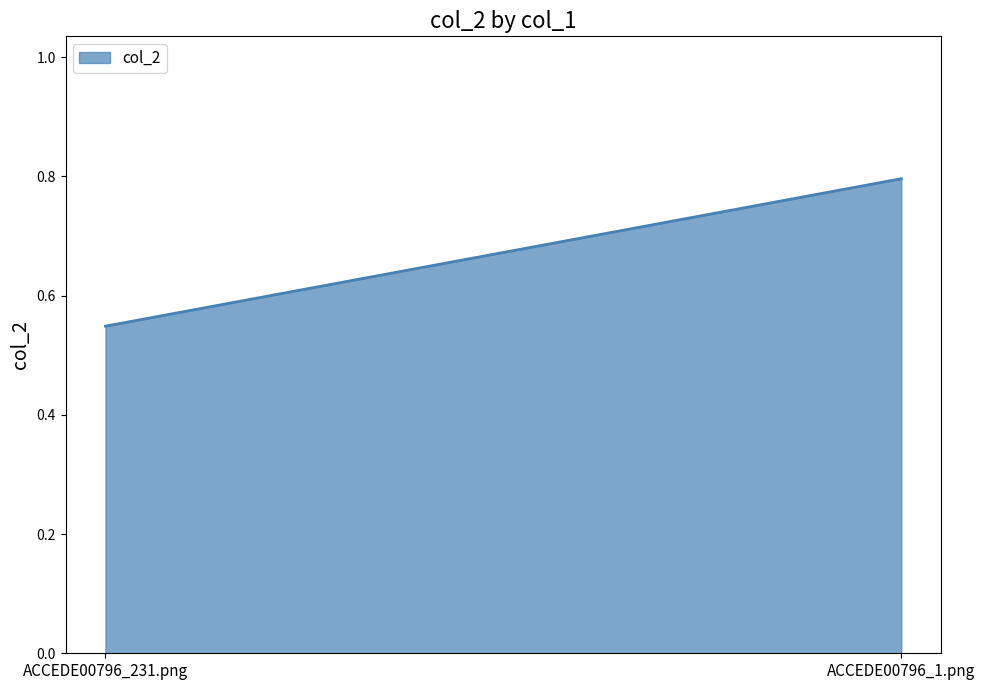

Which label corresponds to the largest value in the chart?

ACCEDE00796_1.png